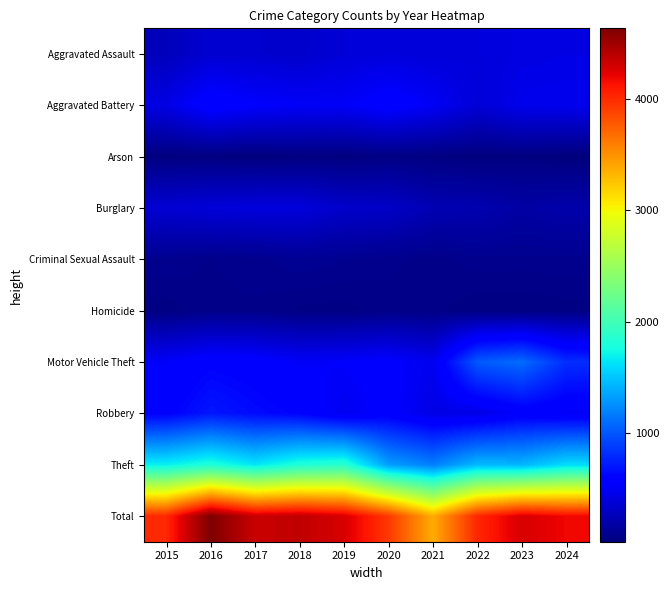

Which category has the lowest value across all series?

2024